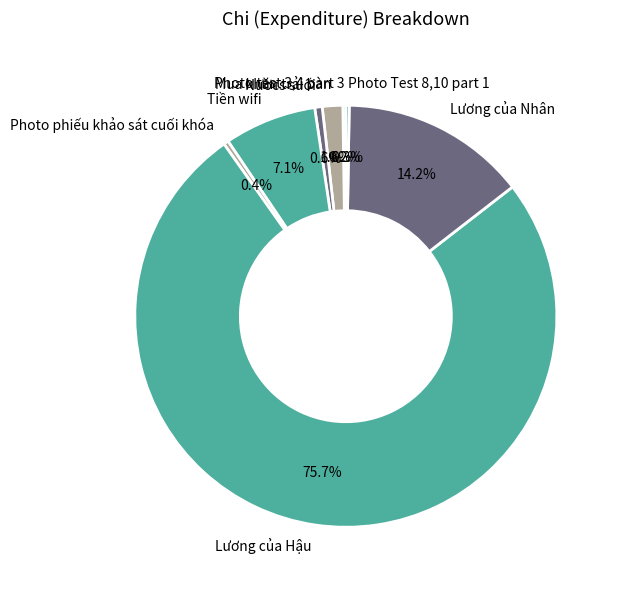

To the nearest percent, what percentage of the pie is Nươcs suối?

1%